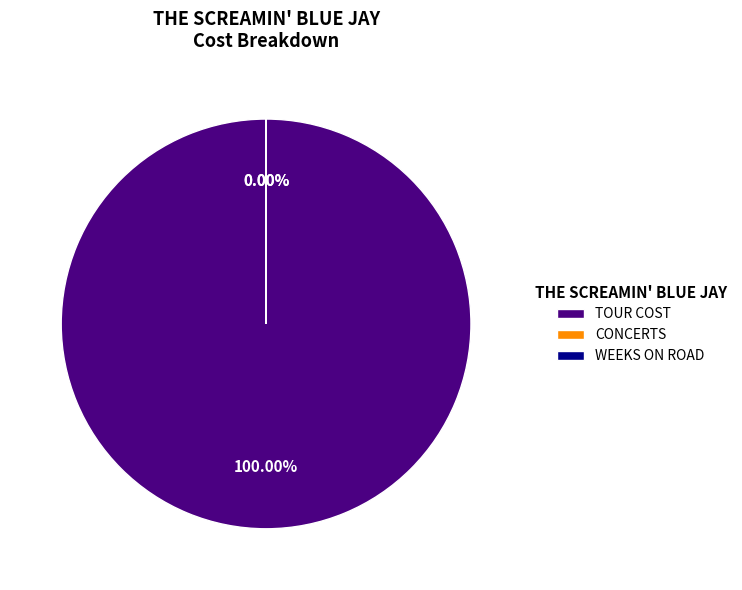

How many slices are in this pie chart?

3